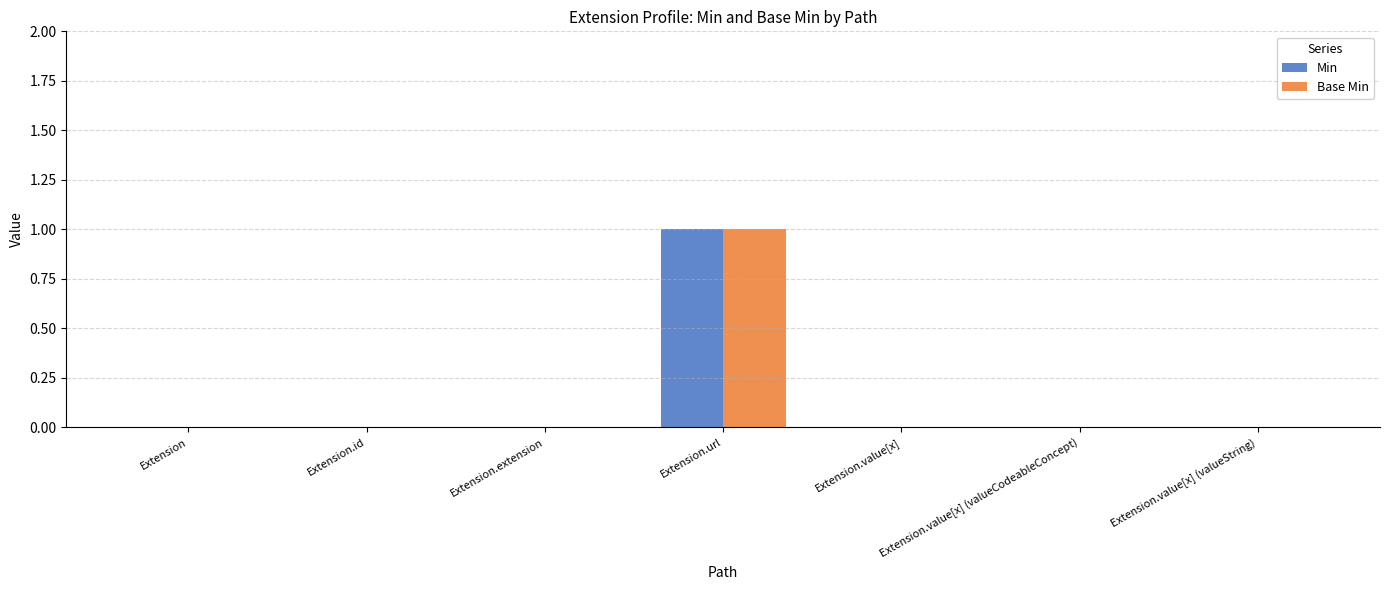

Reading left to right, what are all the values shown in this chart?

Min: Extension=0	Extension.id=0	Extension.extension=0	Extension.url=1	Extension.value[x]=0	Extension.value[x] (valueCodeableConcept)=0	Extension.value[x] (valueString)=0
Base Min: Extension=0	Extension.id=0	Extension.extension=0	Extension.url=1	Extension.value[x]=0	Extension.value[x] (valueCodeableConcept)=0	Extension.value[x] (valueString)=0